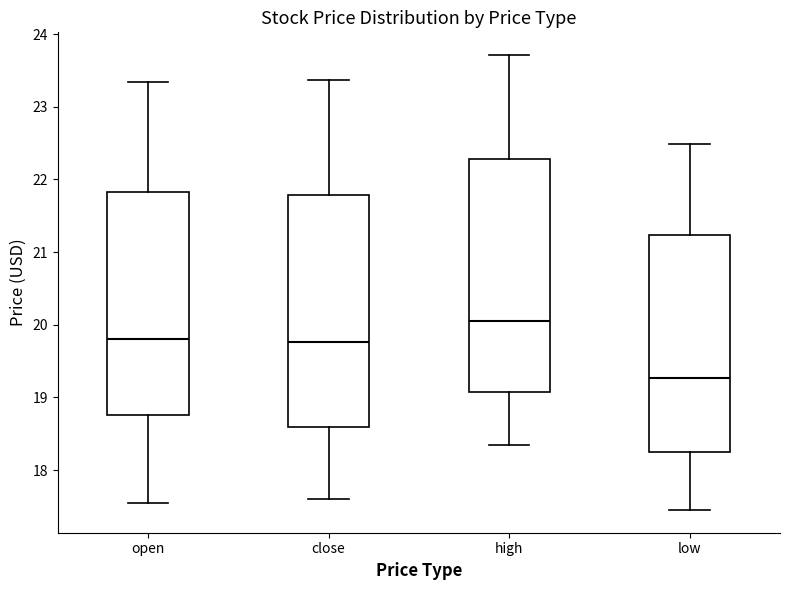

Which box has the lowest median line?

low